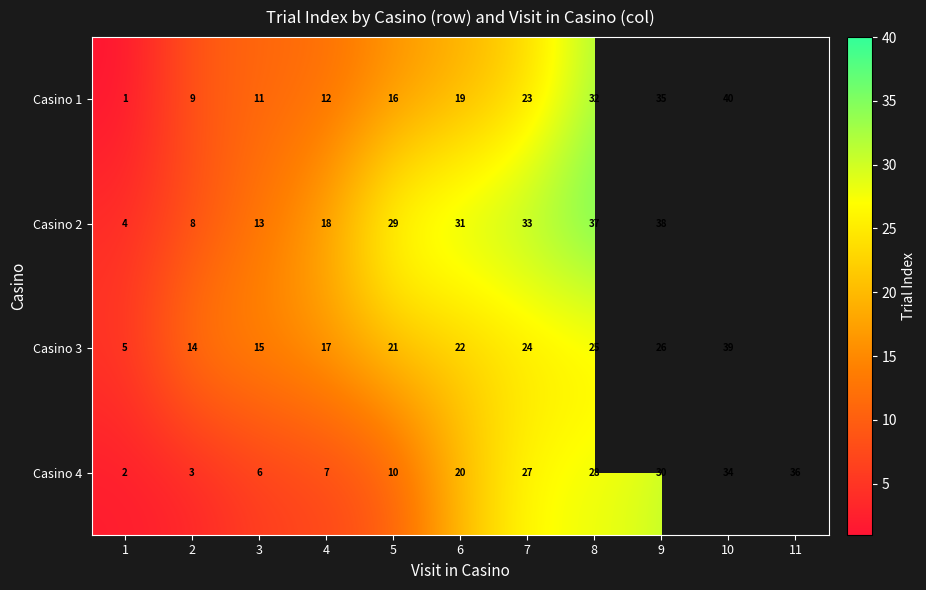

At 8, list the series in order from smallest to largest.

Casino 3, Casino 4, Casino 1, Casino 2